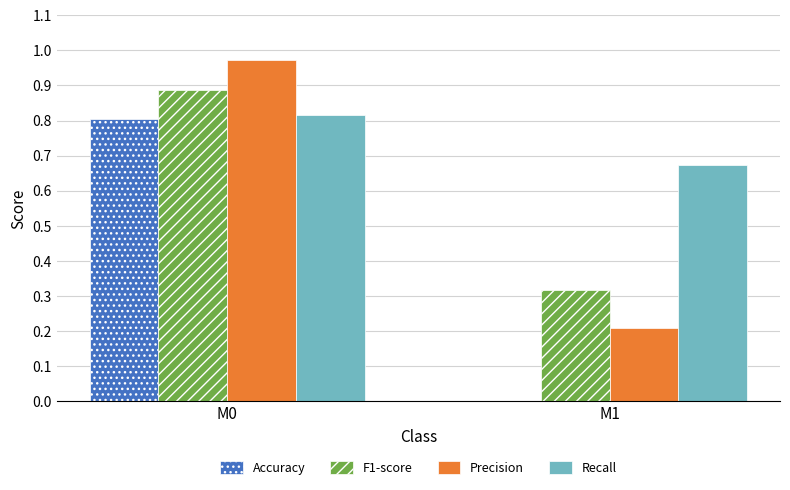

Between M0 and M1, which series saw the biggest shift?

Precision